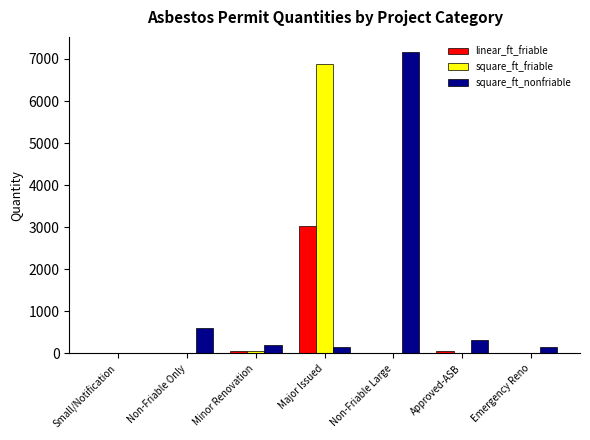

What is the difference between the square_ft_friable values at Non-Friable Only and Small/Notification?

20.0